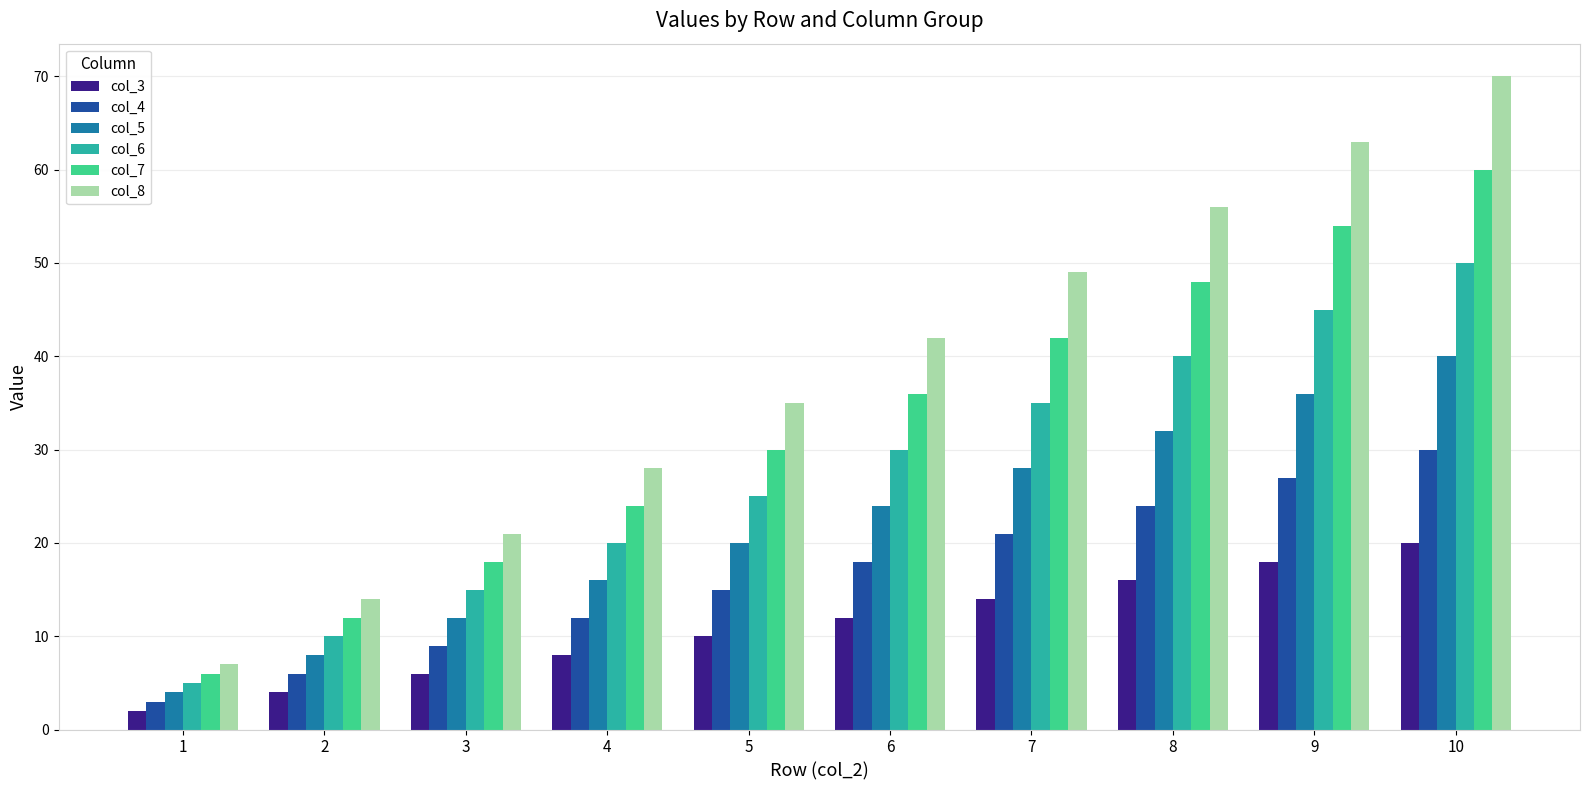

What is the value of the col_6 bar at the 1st from the left?

5